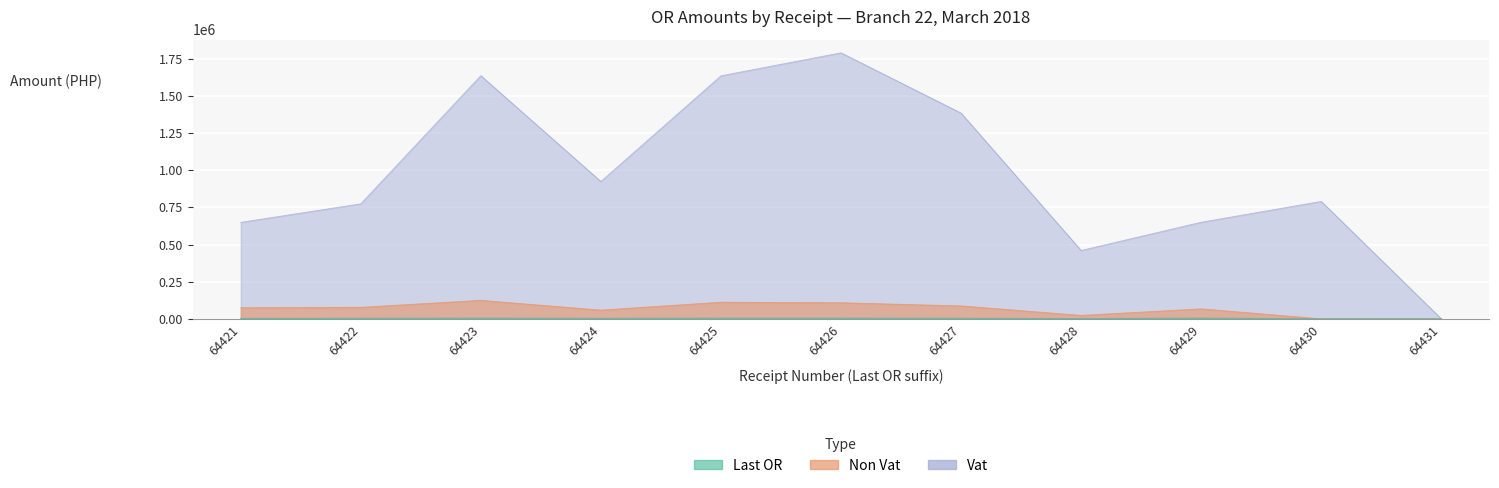

The value of Non Vat at 64425 is 58959.7. True or false?

False